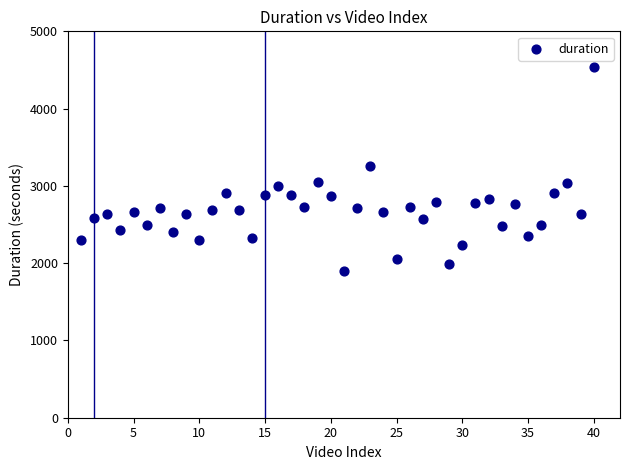

What is the range of X values (max minus min)?

39